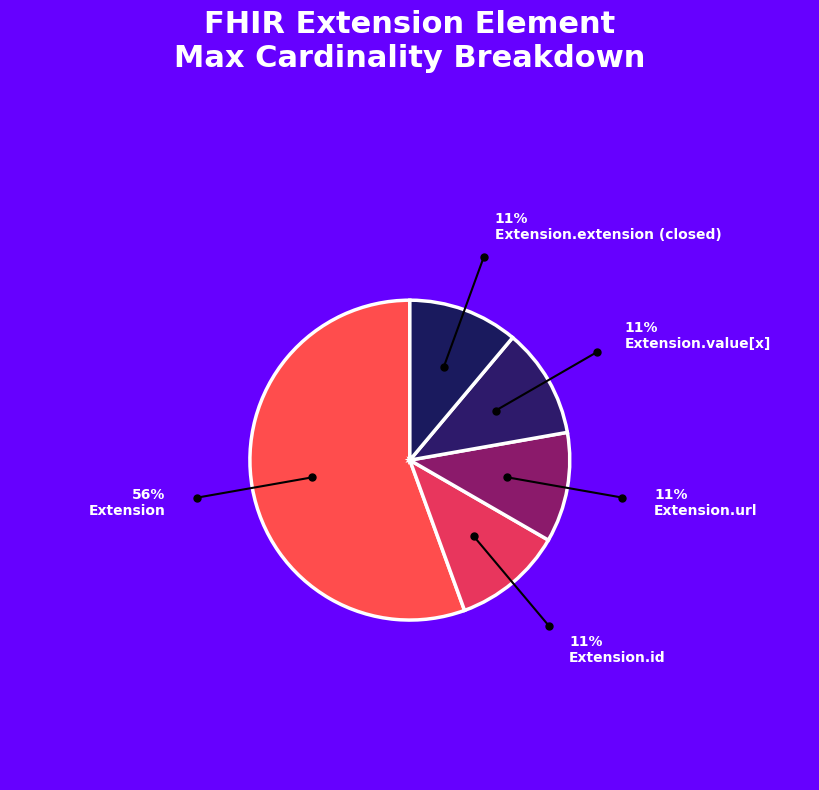

How many segments does this pie chart have?

5